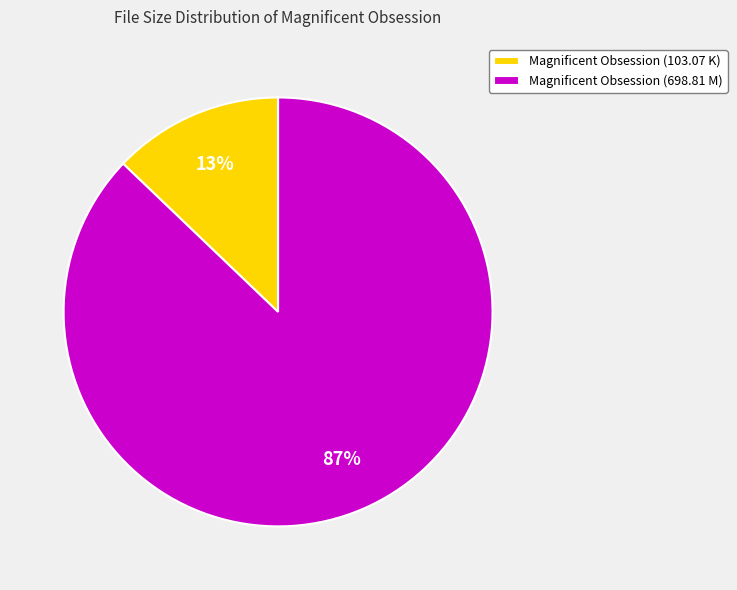

Between Magnificent Obsession (698.81 M) and Magnificent Obsession (103.07 K), which is larger?

Magnificent Obsession (698.81 M)